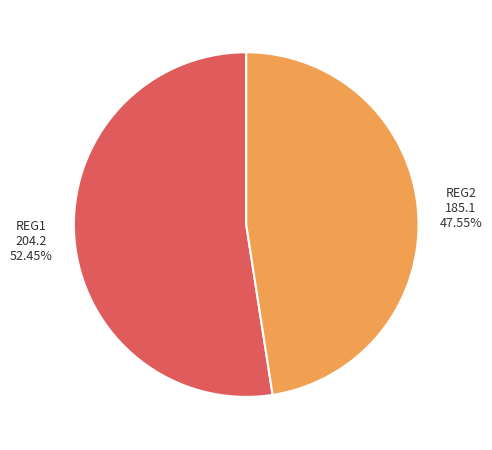

Is there a majority slice in this chart?

Yes